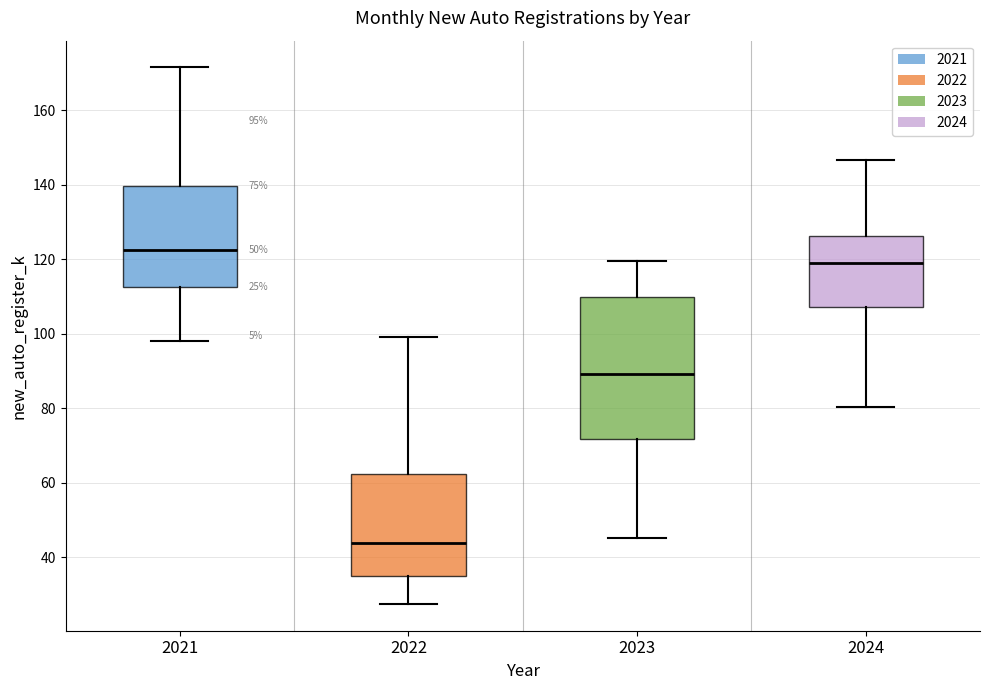

Comparing the boxes themselves (not the whiskers), which one is the tallest?

2023